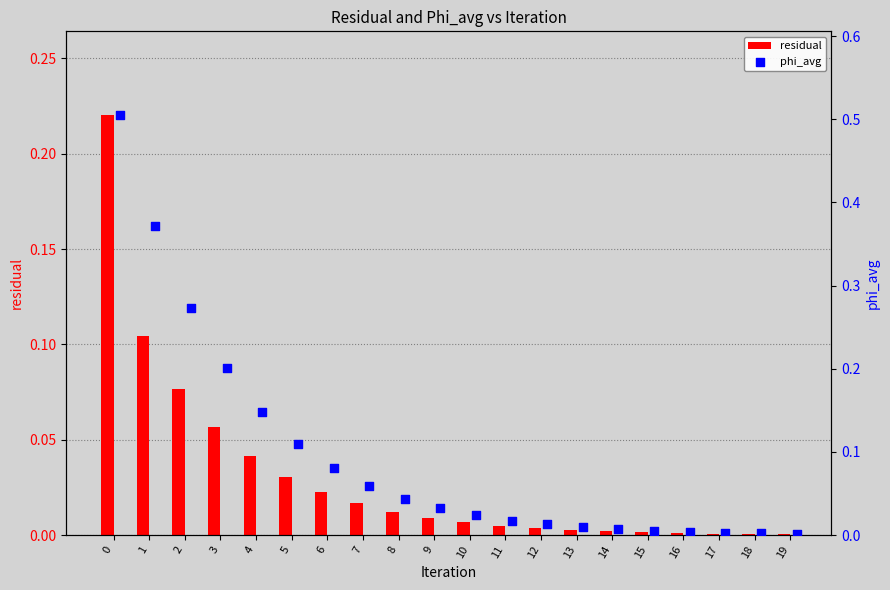

Which series has the largest Y range (max minus min)?

phi_avg